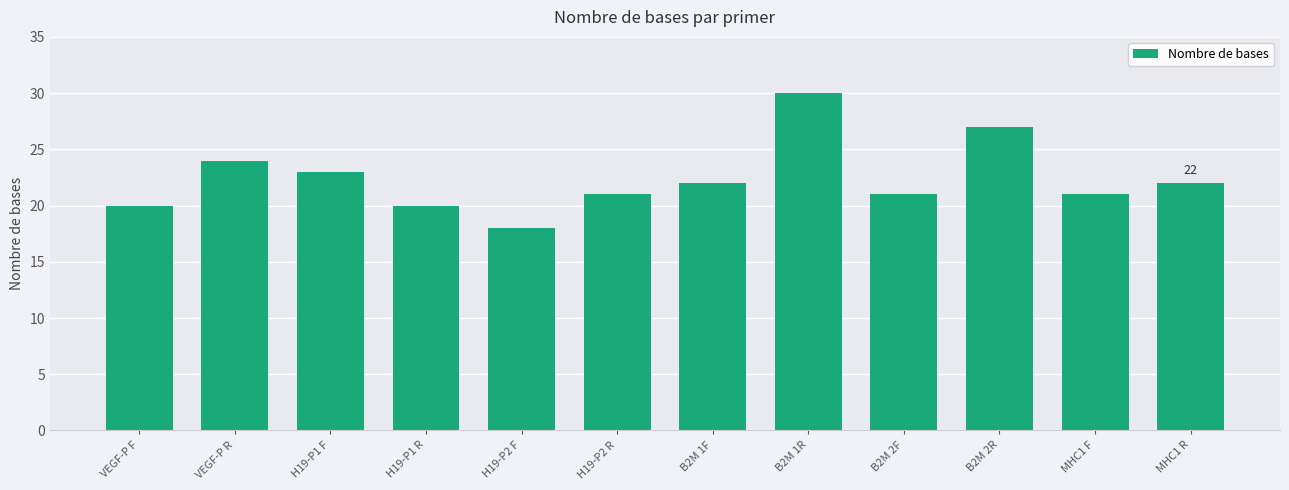

At which category does the chart reach its peak across all series?

B2M 1R